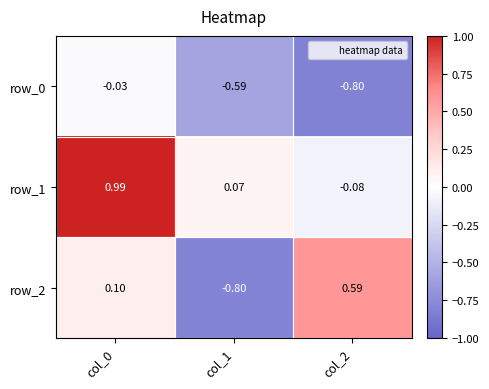

How many series are shown in this chart?

3